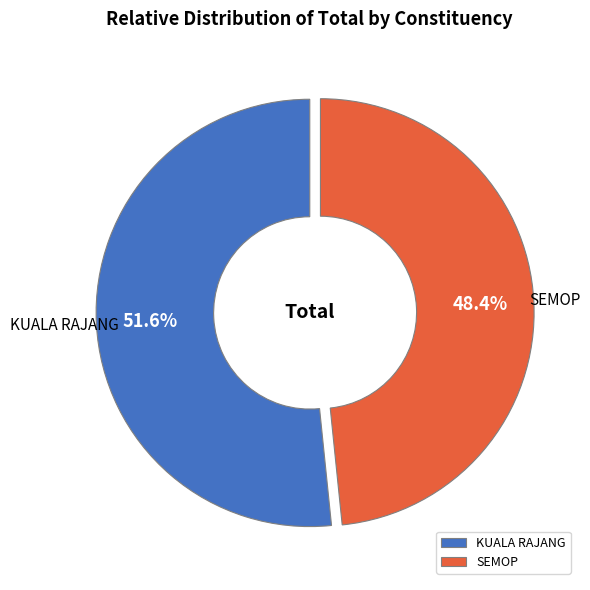

How many slices are in this pie chart?

2